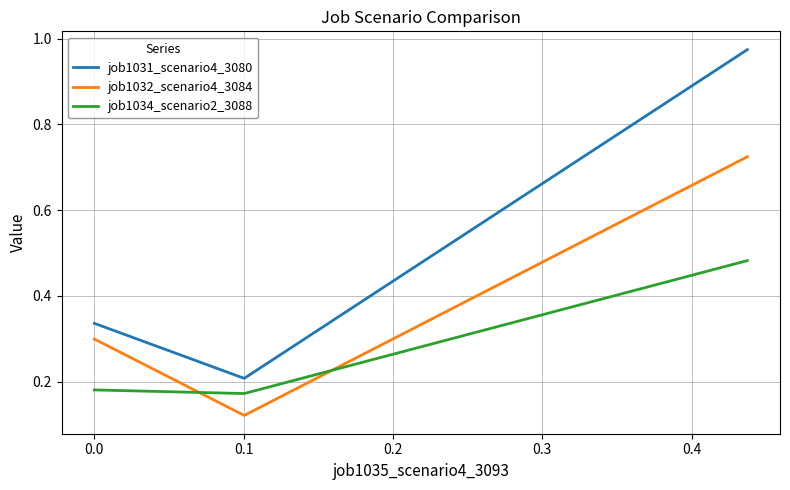

Which series has the widest spread of values?

job1031_scenario4_3080